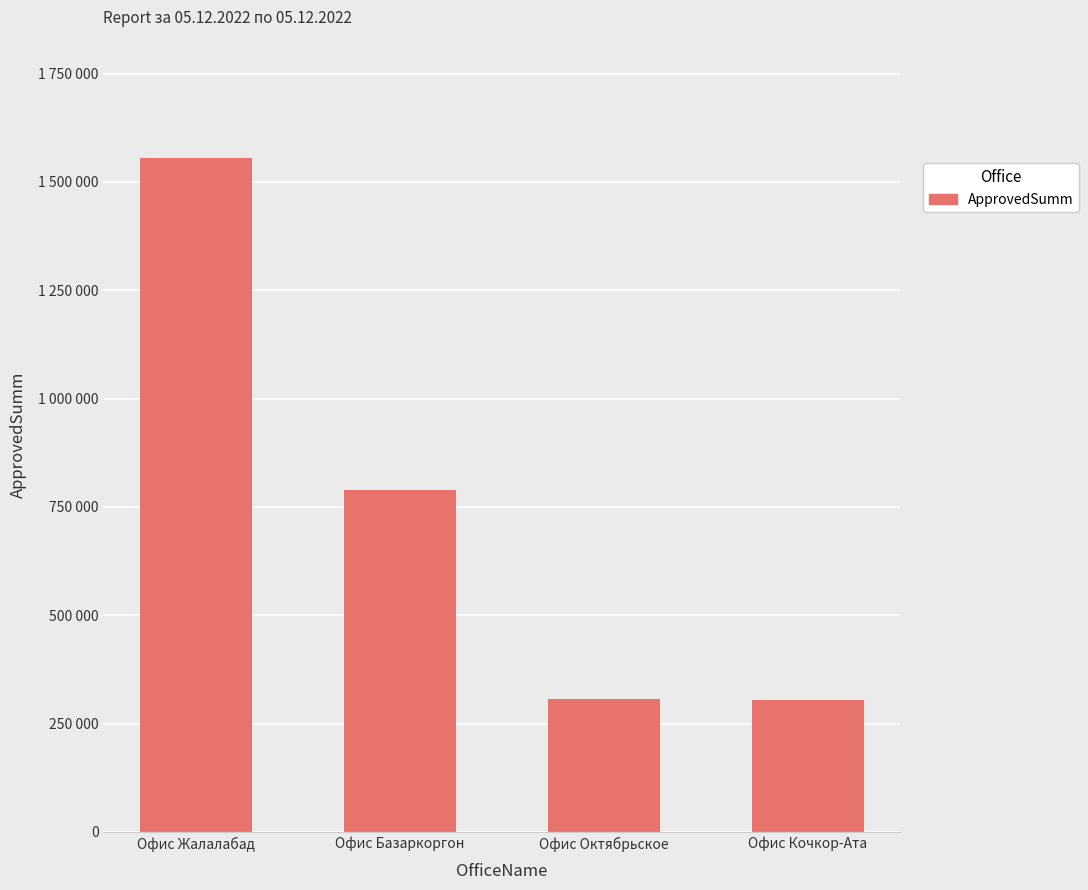

Reading left to right, extract all data points from this chart.

Офис Жалалабад=1555000	Офис Базаркоргон=788000	Офис Октябрьское=306000	Офис Кочкор-Ата=305000